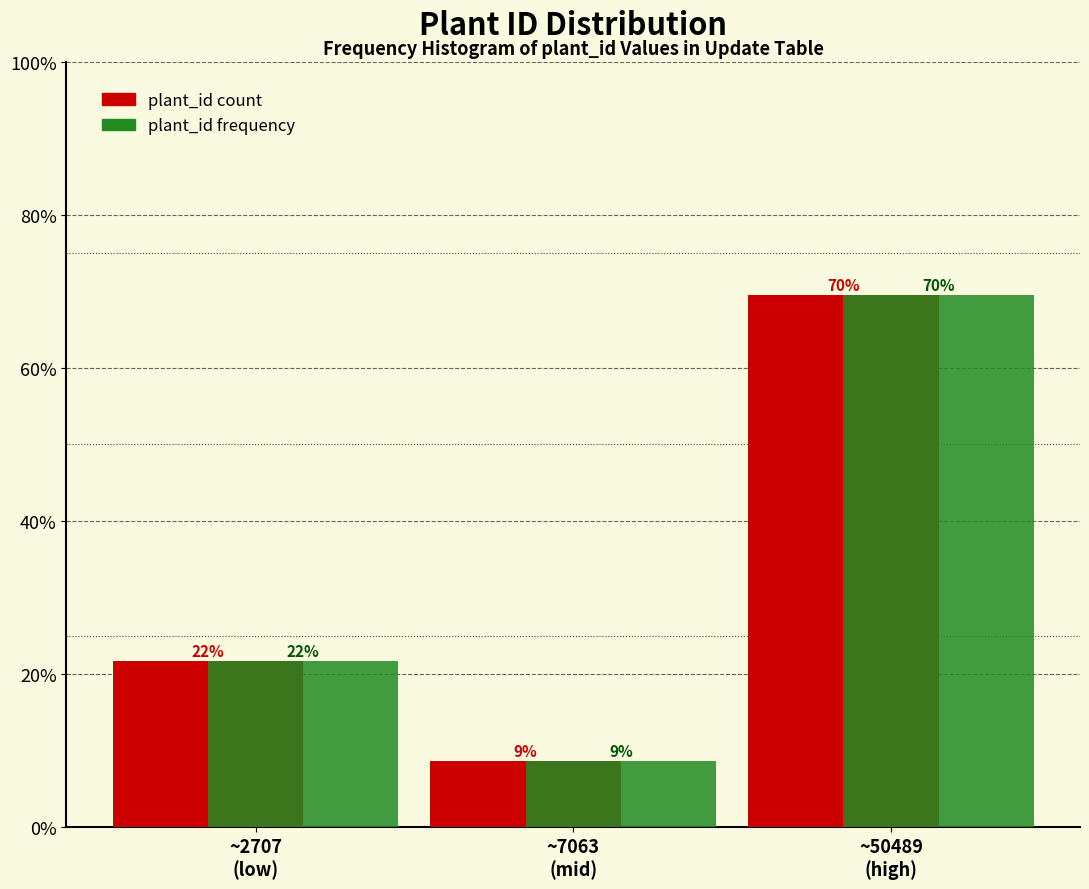

Does the chart contain any negative values?

No